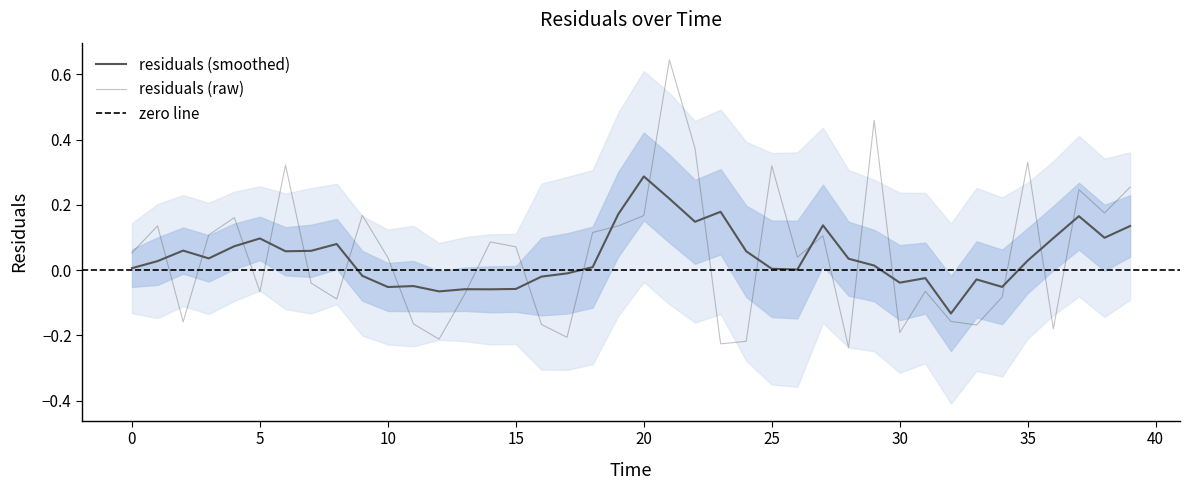

Where is the data nearest to the value 0?

10